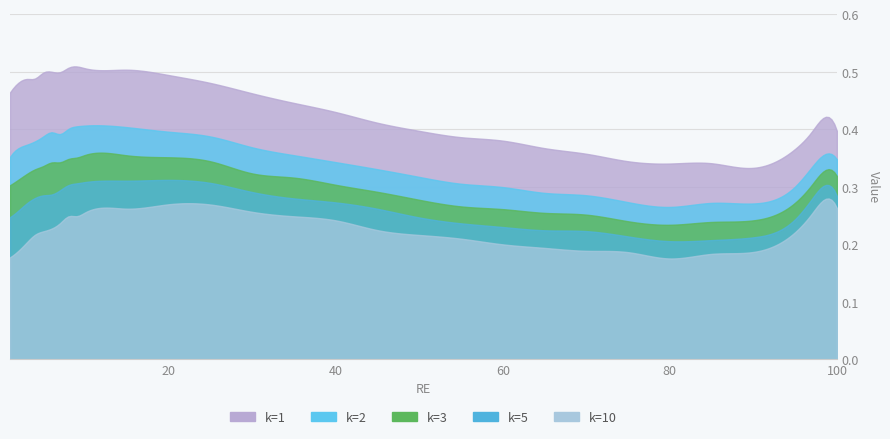

What is the sum of all k=10 values?

6.8